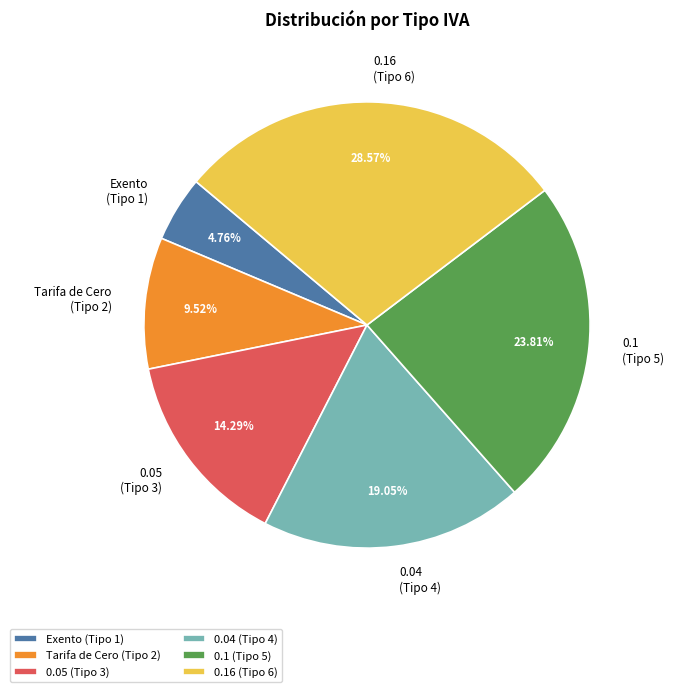

Does 0.1 represent more than half of the total?

No